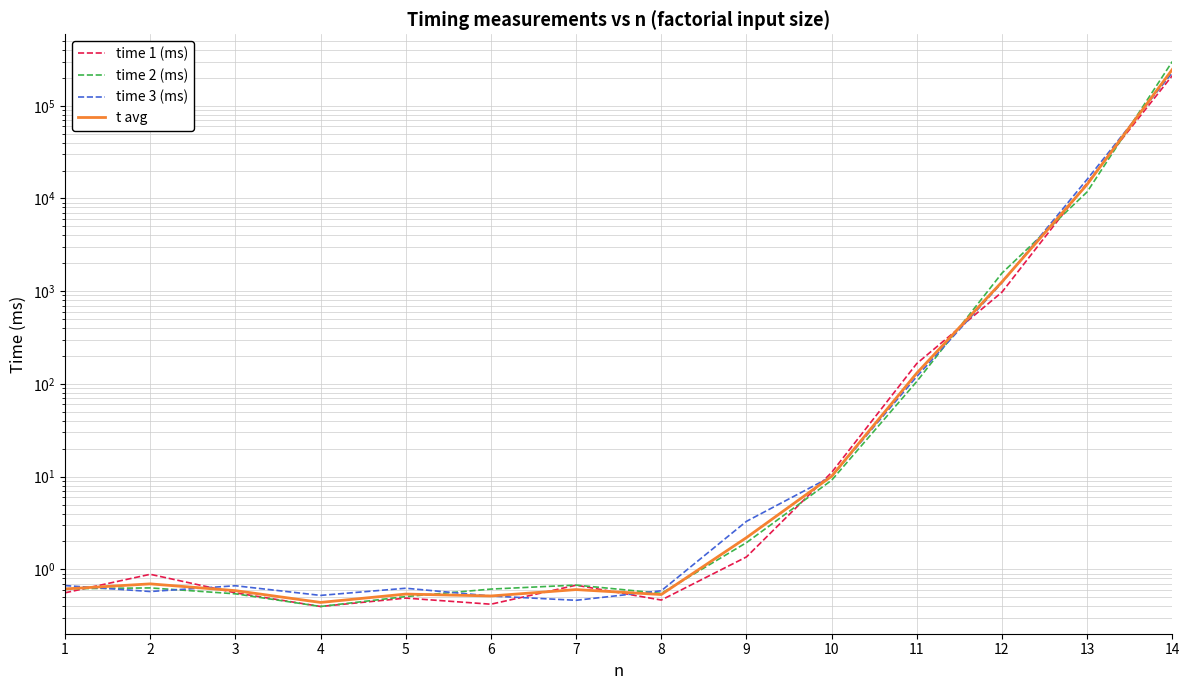

Which series changed the most between 5 and 14?

time 2 (ms)